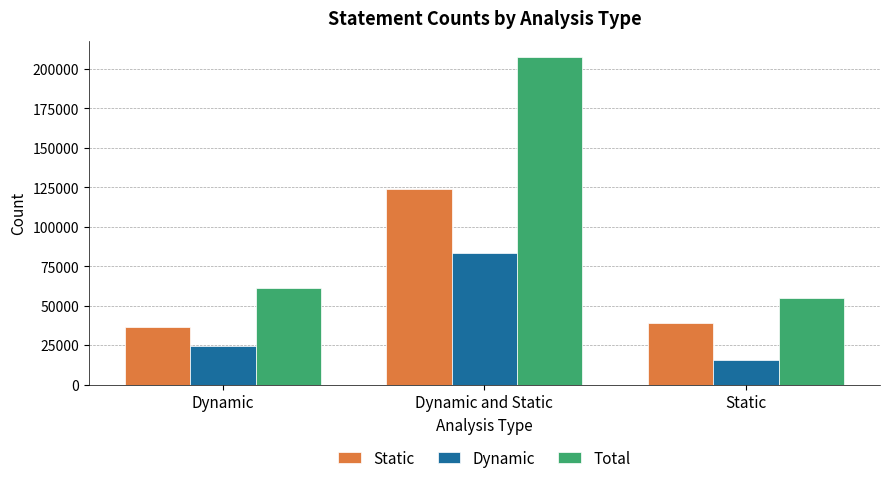

What is the average value of the Dynamic series?

41383